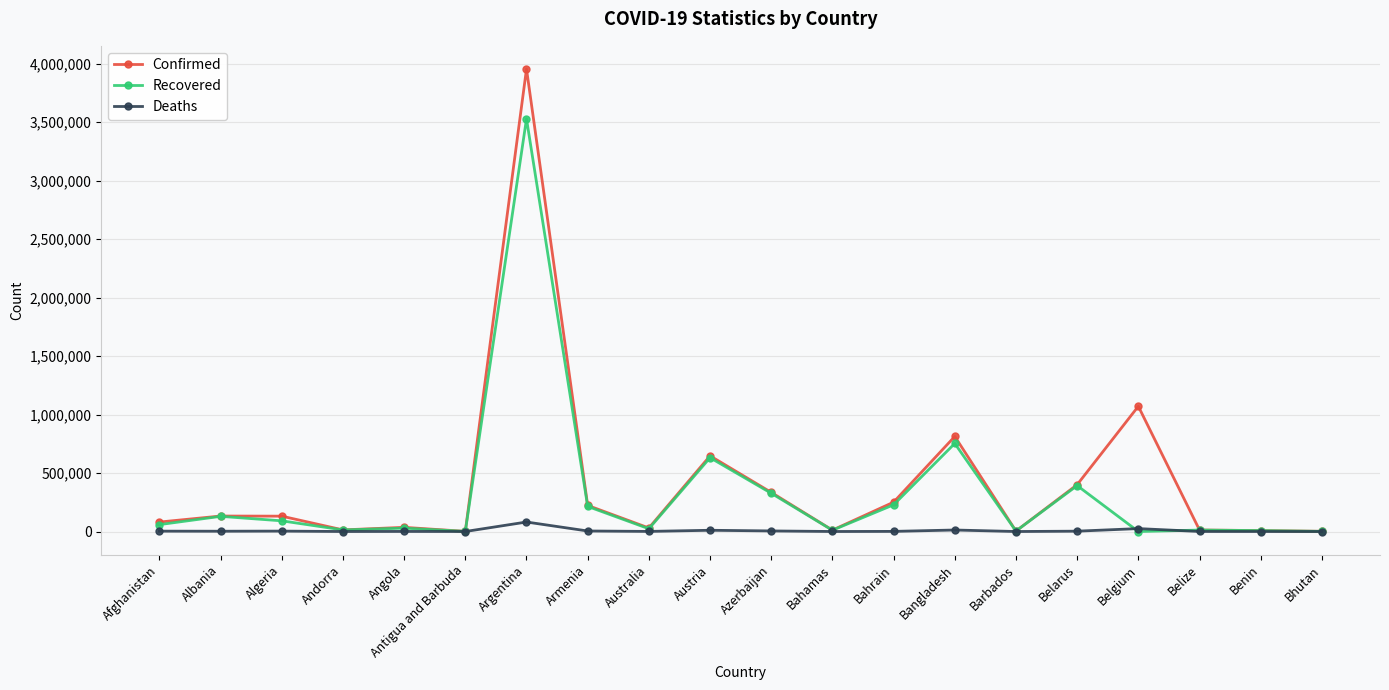

True or false: Deaths has a value of 12869 at Bangladesh.

True